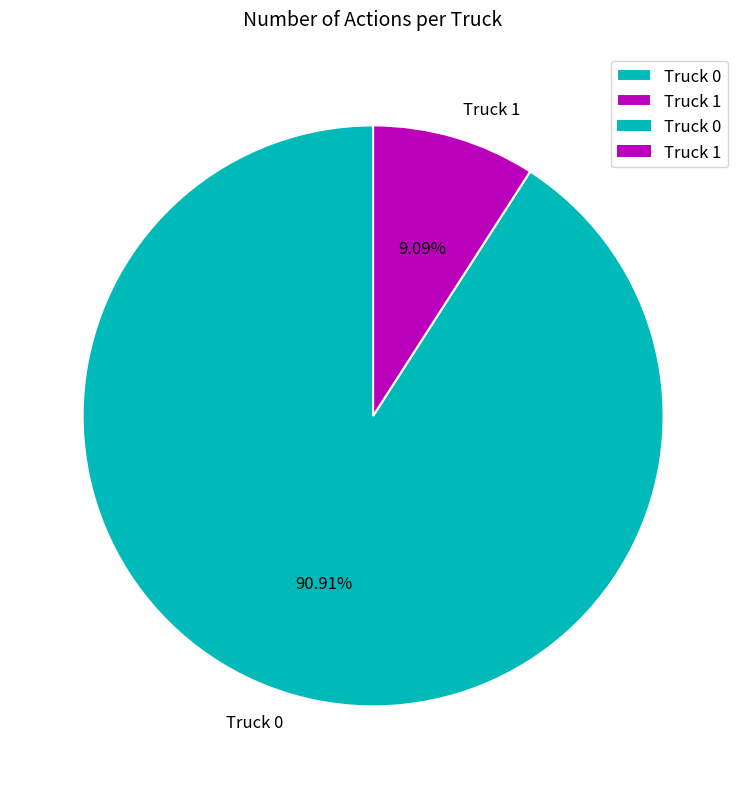

The Truck 0 slice represents 97% of the pie. True or false?

False